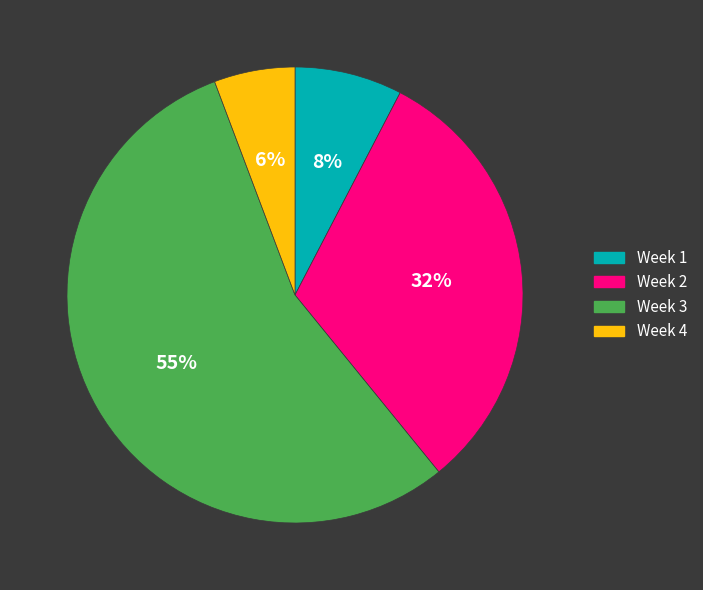

Which category accounts for the majority?

Week 3